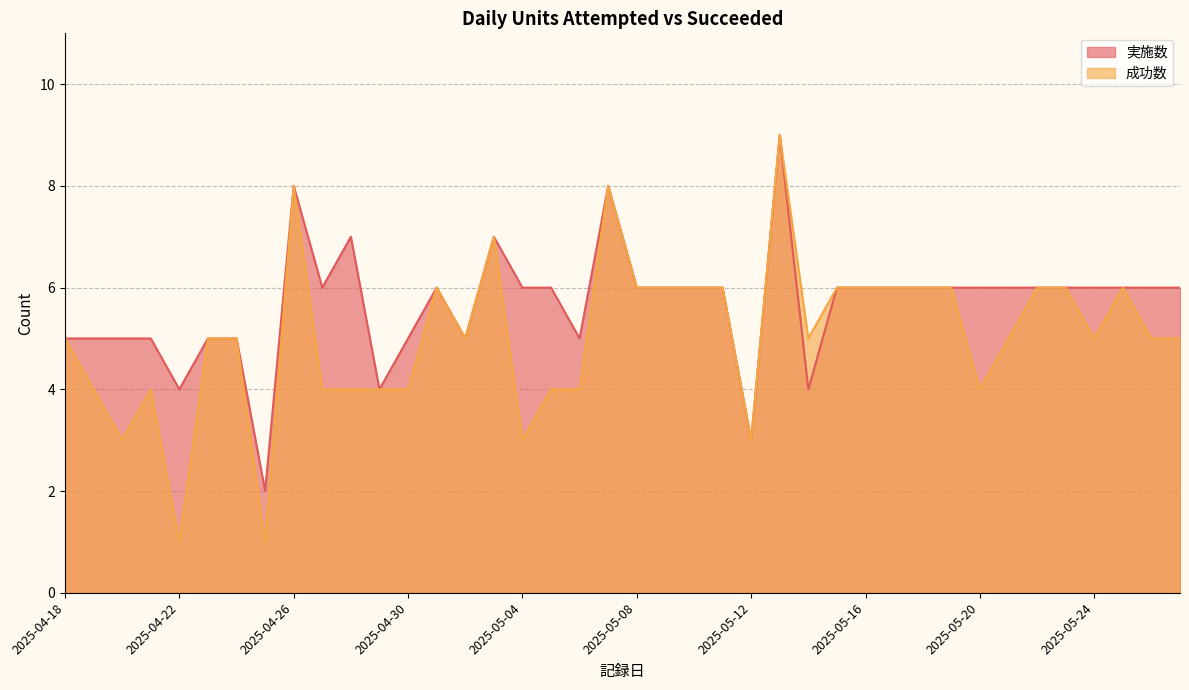

What is the sum of all 成功数 values?

202